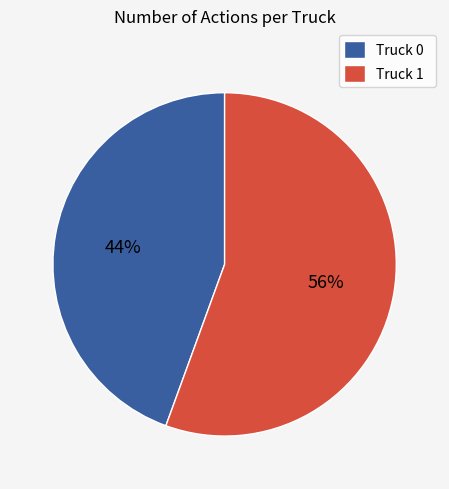

How many slices are in this pie chart?

2